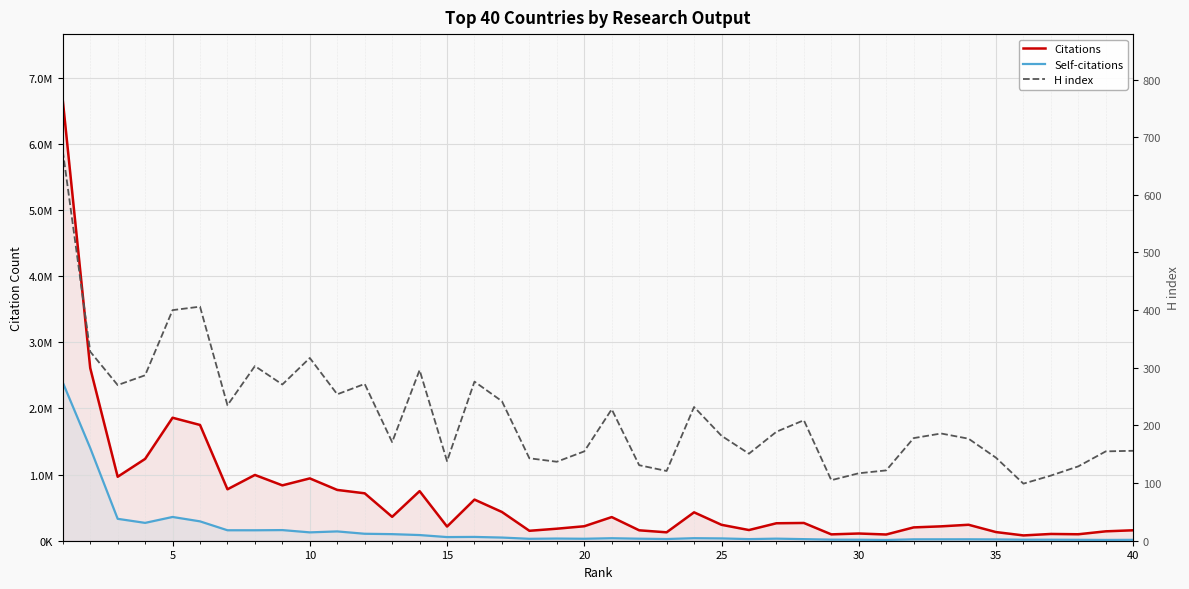

Reading left to right, what are all the values shown in this chart?

Citations: 6657490	2609255	966513	1236512	1858542	1749530	777231	994036	836683	941924	767594	716586	361001	749573	214000	621645	434393	150138	181701	218802	357306	157411	127123	429226	240502	161418	263985	268448	96002	108993	94087	201391	217296	241262	130677	80116	102241	97754	142079	157857
Self-citations: 2391491	1400830	331042	269708	359052	292667	158045	157876	160684	126255	140641	105146	99511	85713	55152	57400	47835	29005	32837	29710	37752	30634	25902	38224	34833	24504	31358	23962	16575	15376	11730	21078	21297	21592	19662	15806	15577	14042	11983	13660
H index: 676	328	270	287	400	406	235	303	271	317	254	272	171	296	138	276	242	143	137	155	228	131	121	232	182	151	189	209	105	117	122	178	186	177	144	99	113	129	155	156